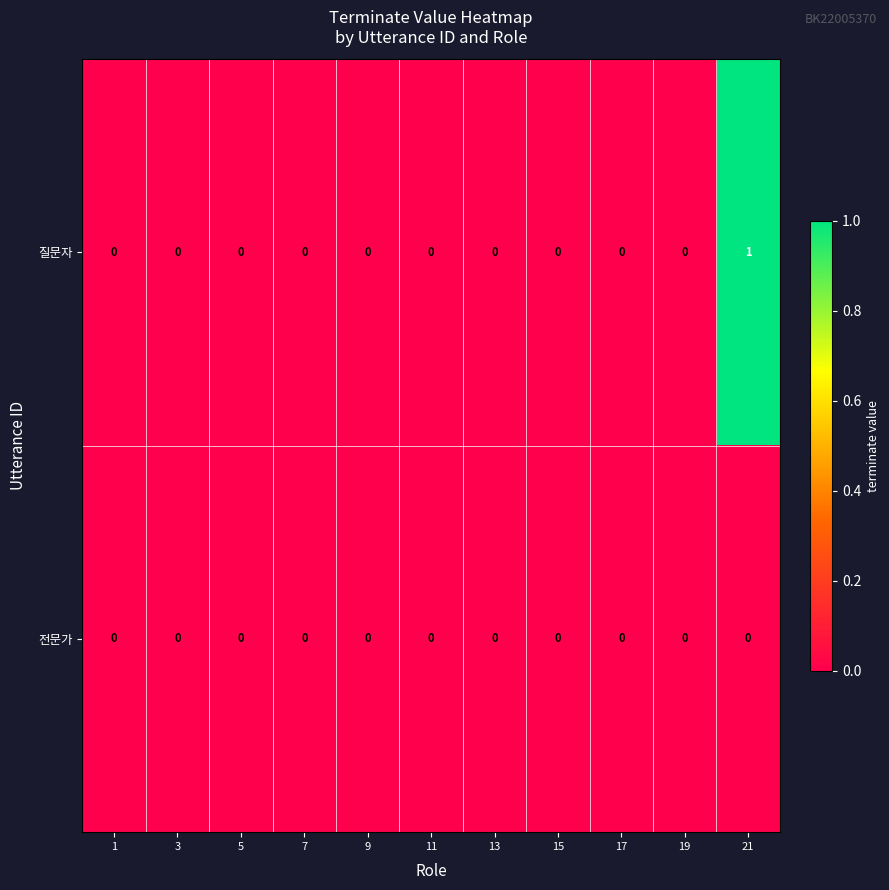

Rank the series by their average value, from highest to lowest.

질문자, 전문가